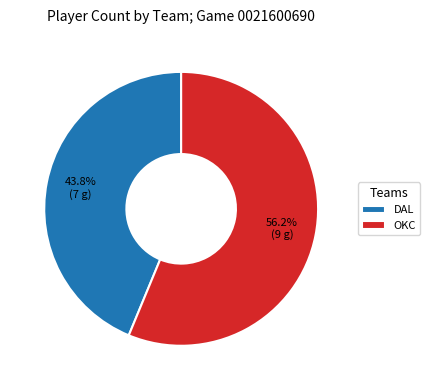

Rank the categories by value from highest to lowest.

OKC, DAL